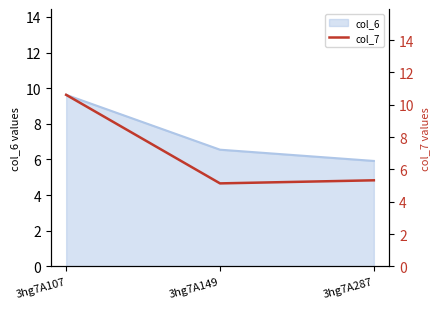

Rank the categories by col_6 value from lowest to highest.

3hg7A287, 3hg7A149, 3hg7A107